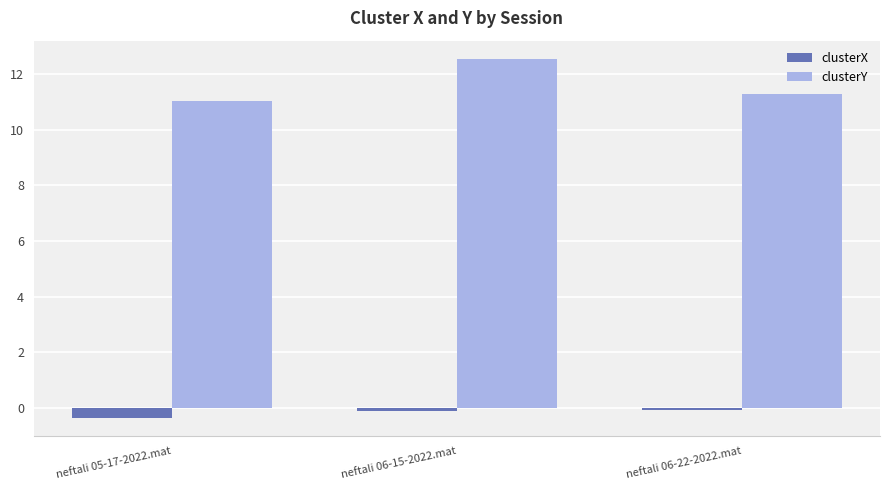

What is the label of the 2nd bar from the right?

neftali 06-15-2022.mat